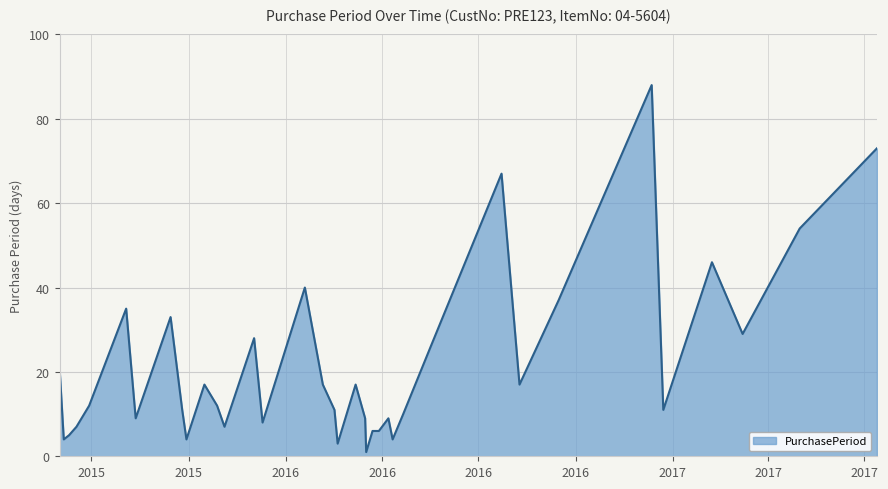

What is the maximum value shown in the chart?

88